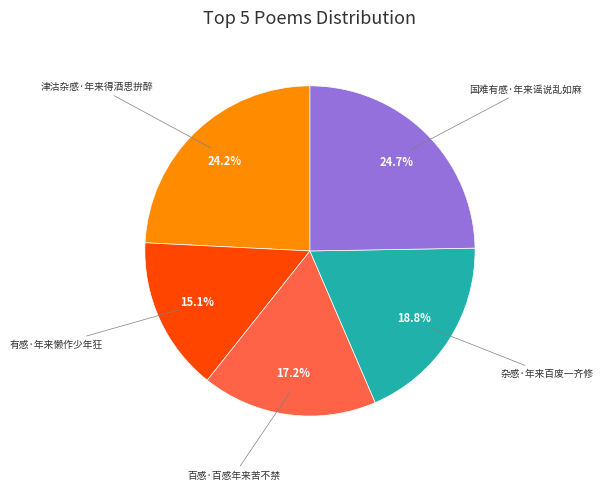

To the nearest percent, what is the average slice percentage?

20%